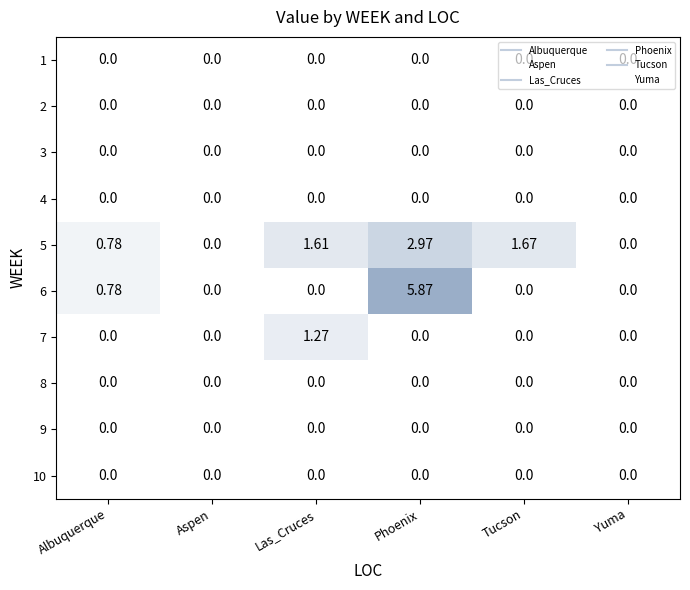

At which label does 5 first exceed 1?

Las_Cruces